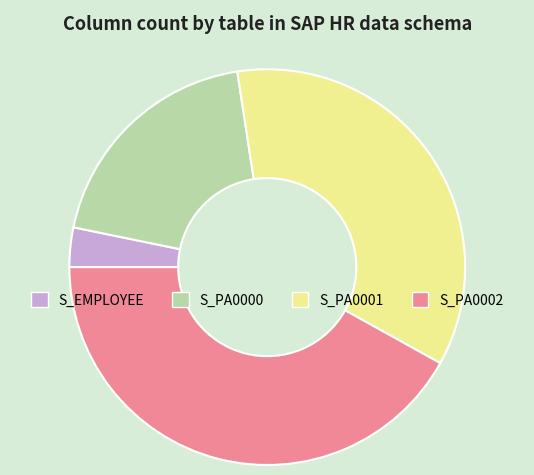

Do S_EMPLOYEE and S_PA0001 together represent more than half of the pie?

No